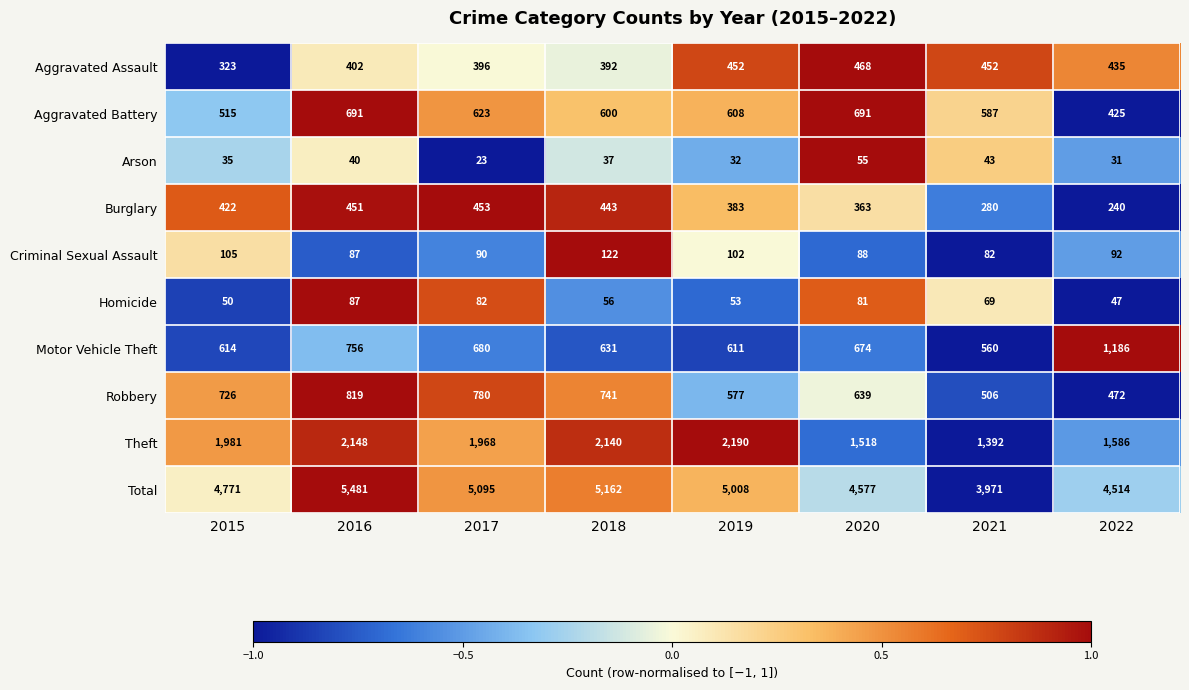

Between 2019 and 2022, which series saw the biggest shift?

Theft